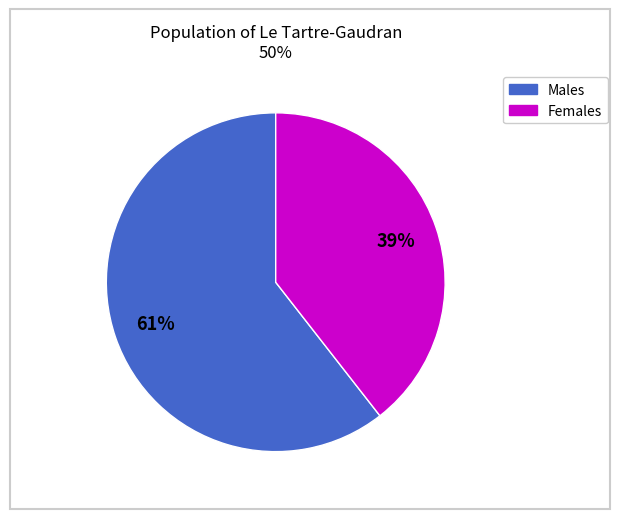

Does any single category account for the majority?

Yes